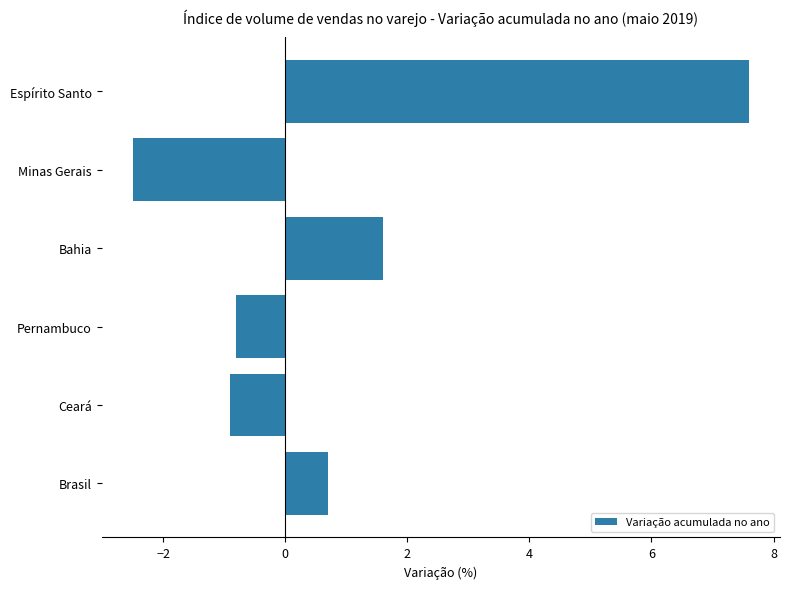

At which label is the value closest to 2?

Bahia